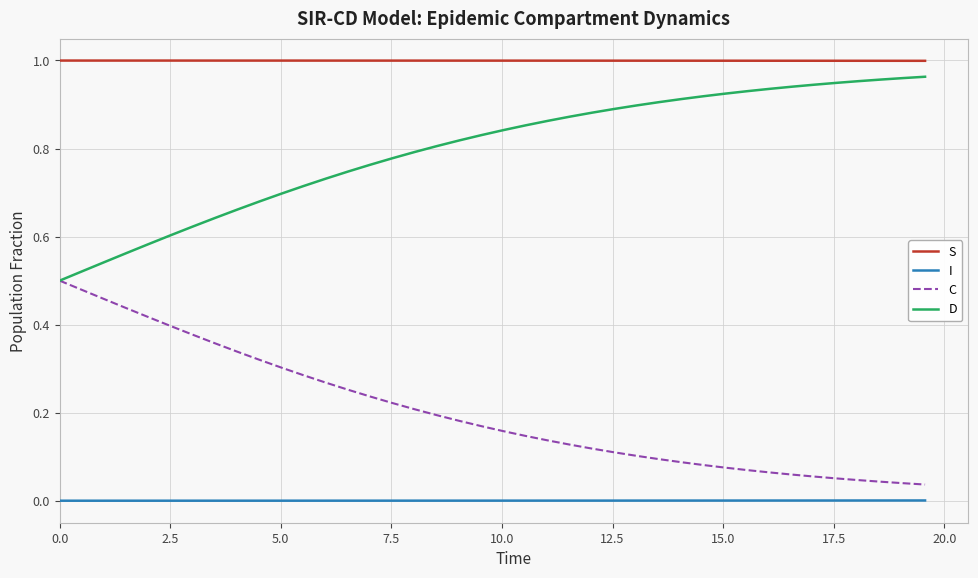

True or false: C and S cross at least once.

False